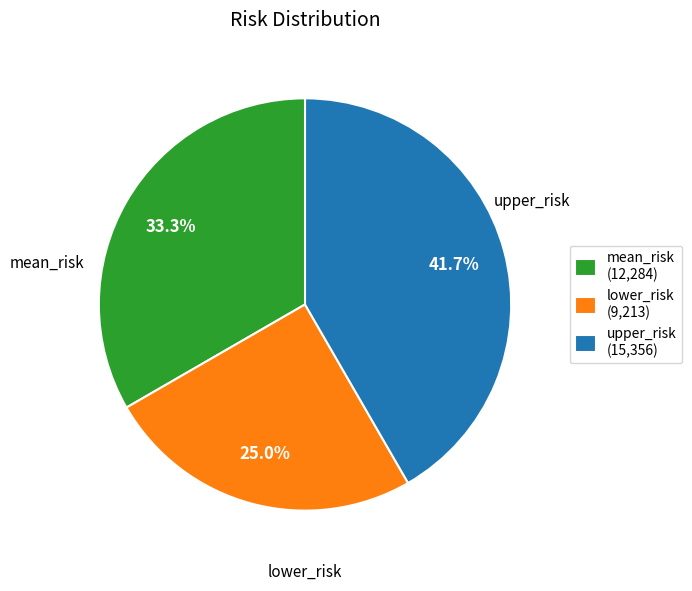

Rank the categories by value from lowest to highest.

lower_risk, mean_risk, upper_risk